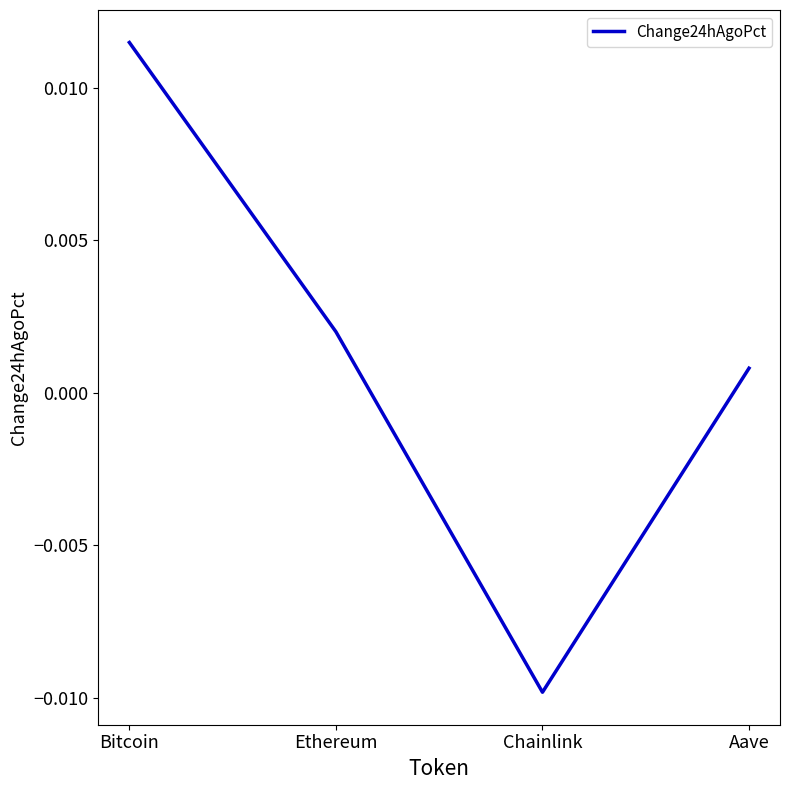

At which label does the data first exceed 0?

Bitcoin